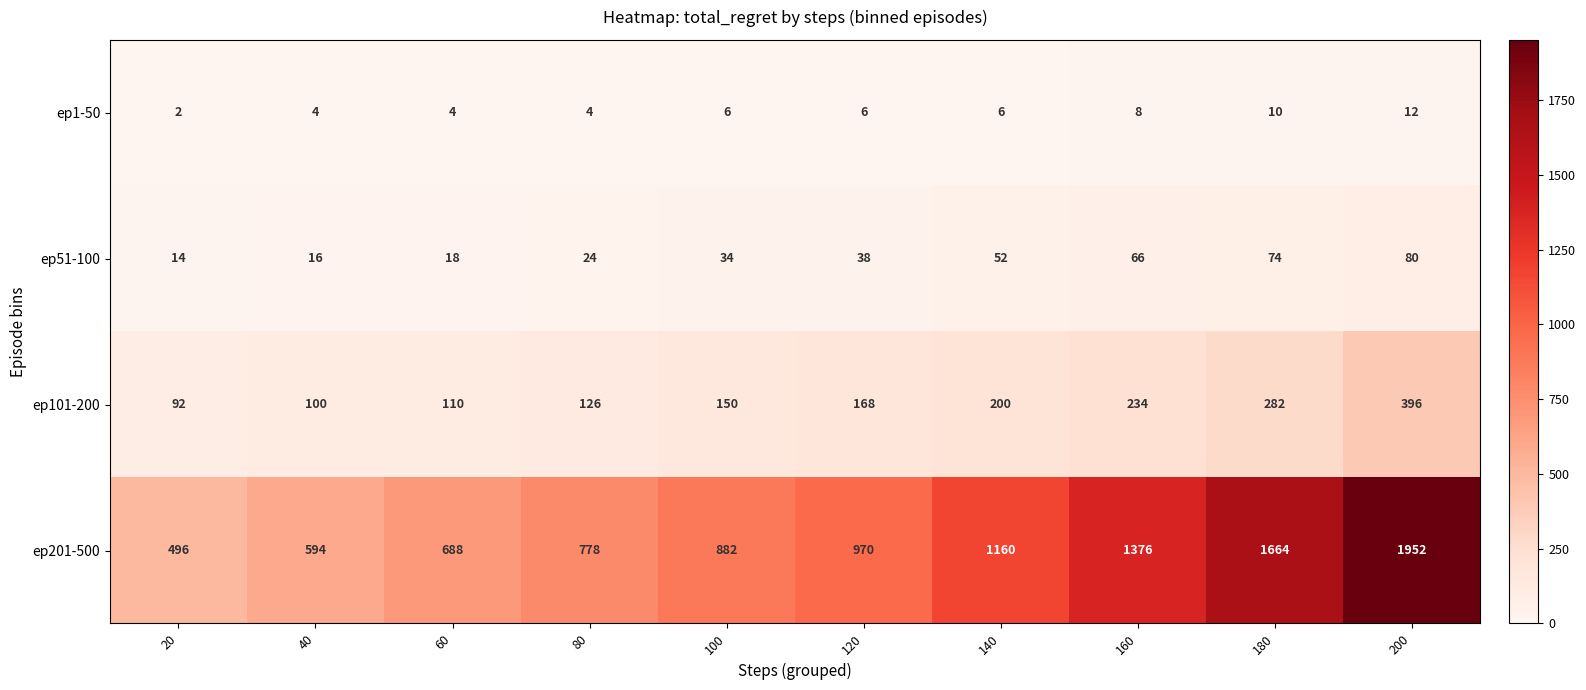

Read the ep101-200 value at 40, to the nearest 10.

100